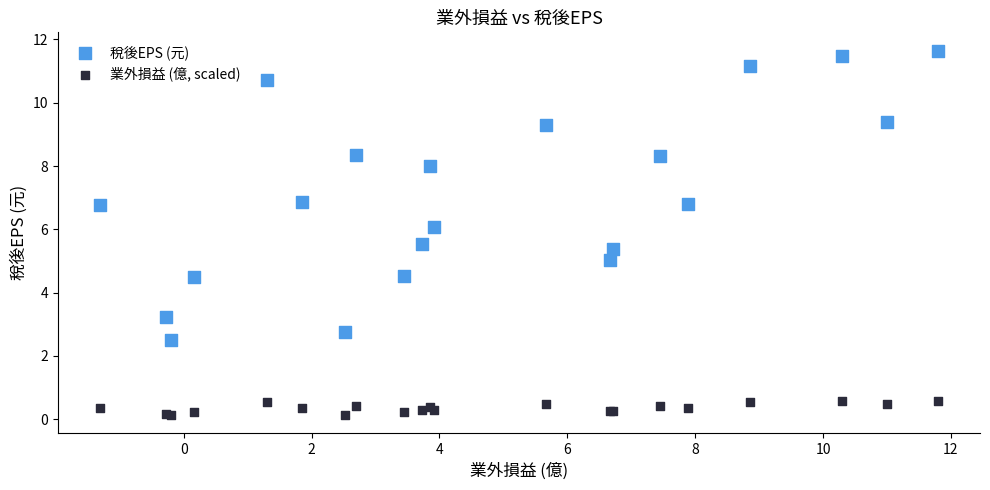

Which series has the largest Y range (max minus min)?

稅後EPS (元)